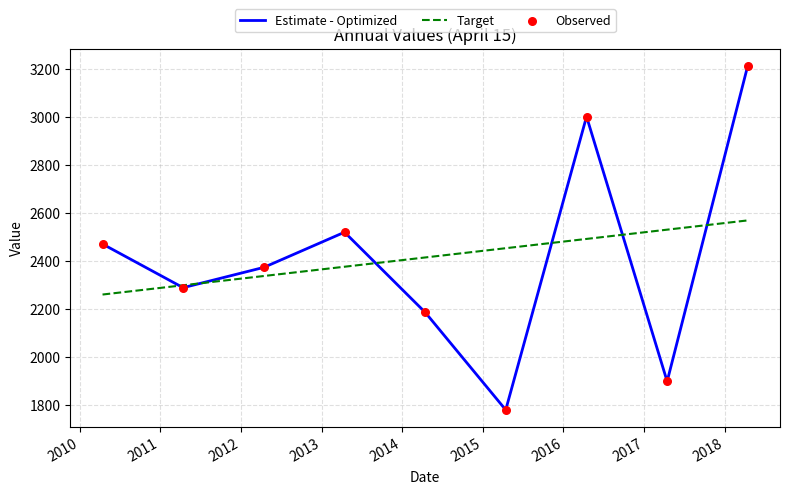

Rank the series by their maximum value, from highest to lowest.

Estimate - Optimized, Target